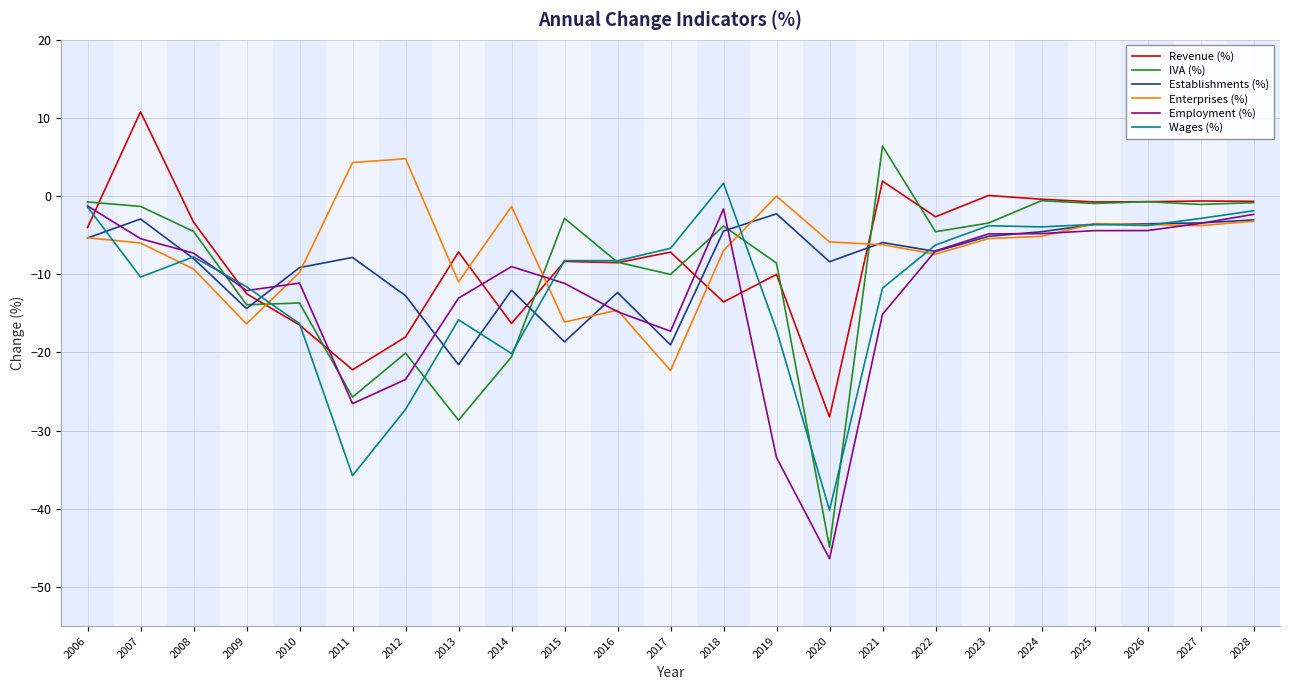

What is the total value across all series at 2009?

-80.8